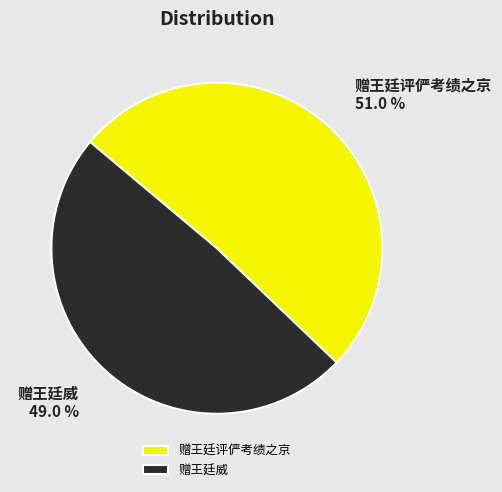

Approximately how many times larger is the value at 赠王廷威 compared to 赠王廷评俨考绩之京?

1.0